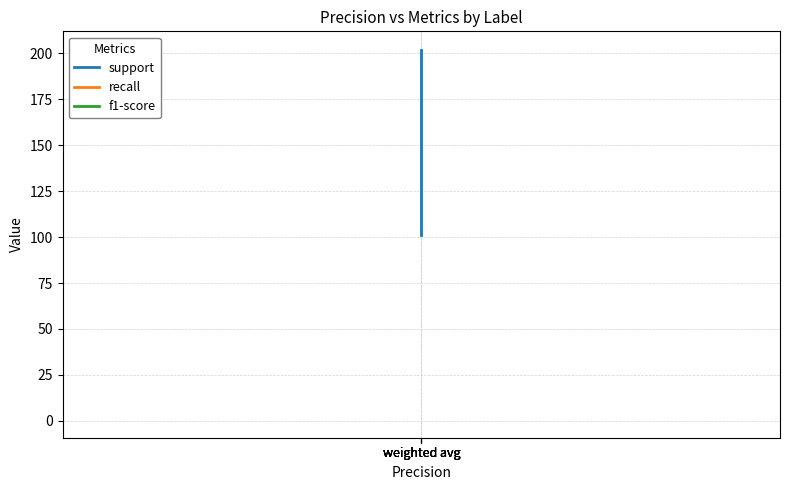

What are all the series names shown in the legend?

support, recall, f1-score